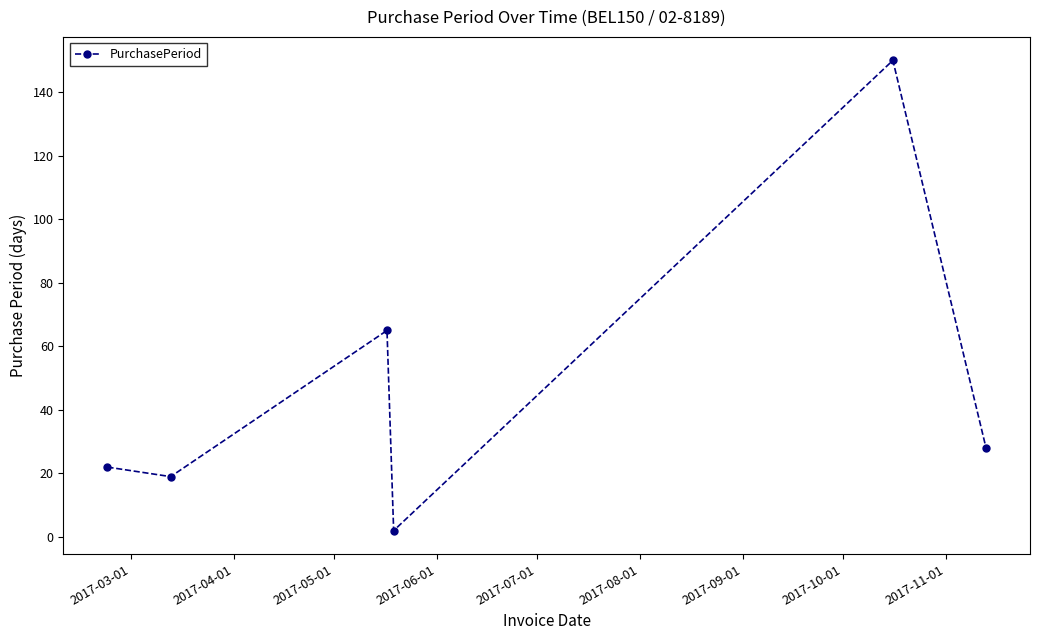

How many data points does each series have?

6